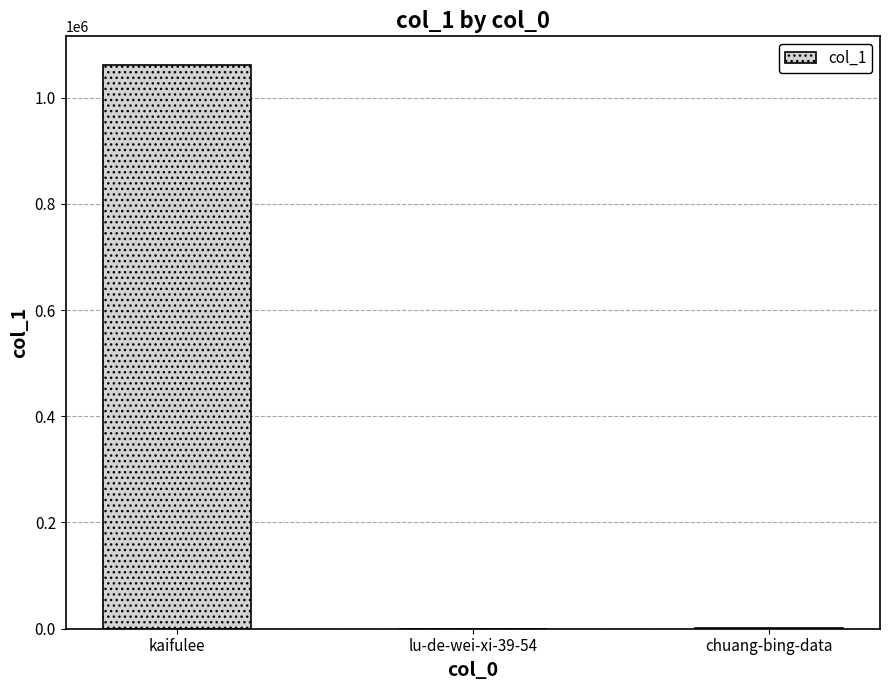

The chart shows a value of 1062193 at kaifulee. True or false?

True